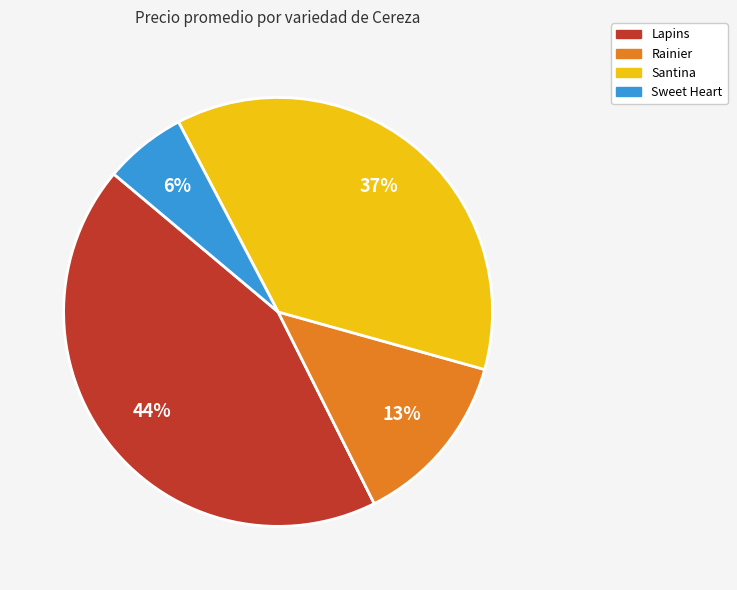

How many slices are in this pie chart?

4